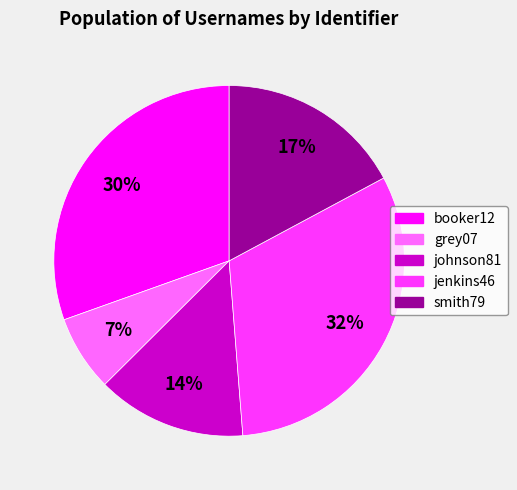

To the nearest percent, what is the difference between the largest and smallest slice percentages?

25%